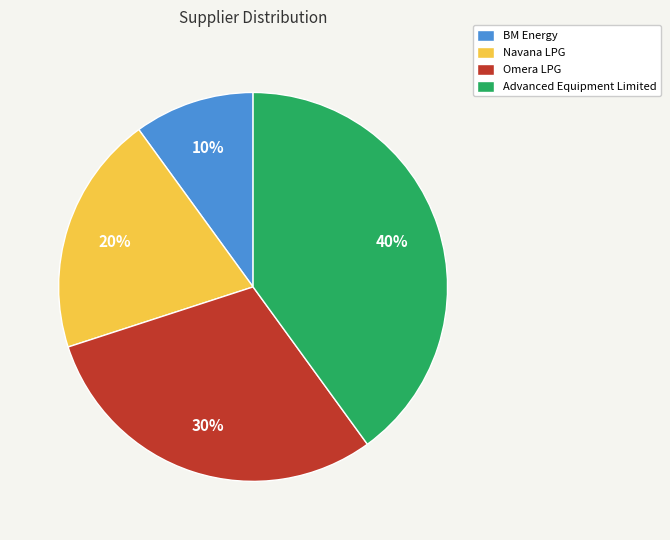

Count the number of slices in the pie.

4